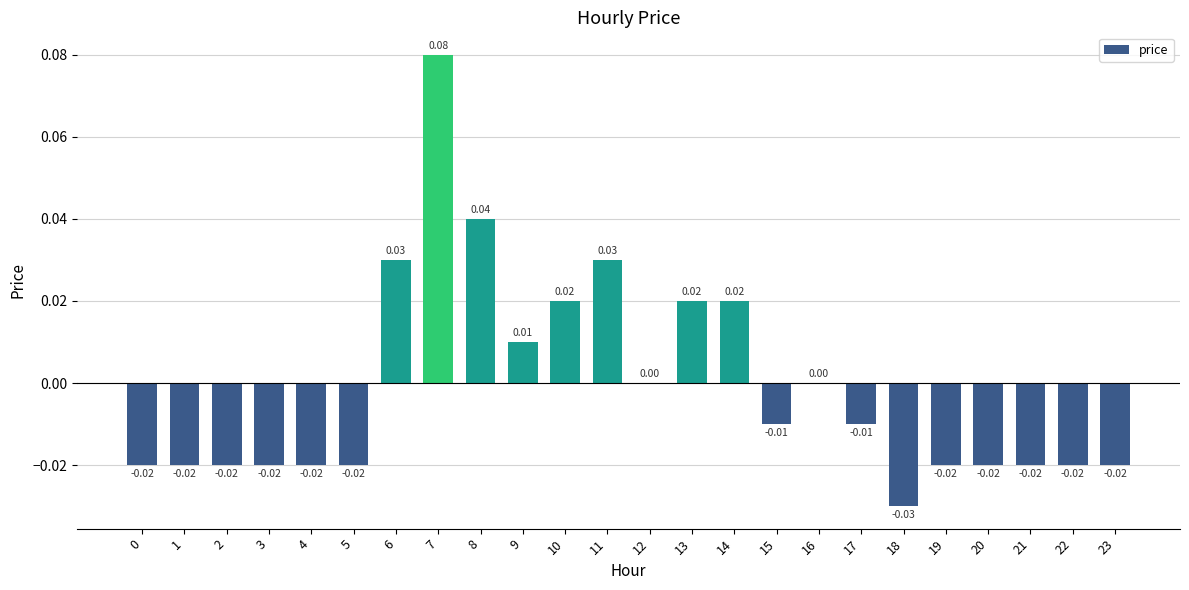

At which label does the data first exceed 0?

6